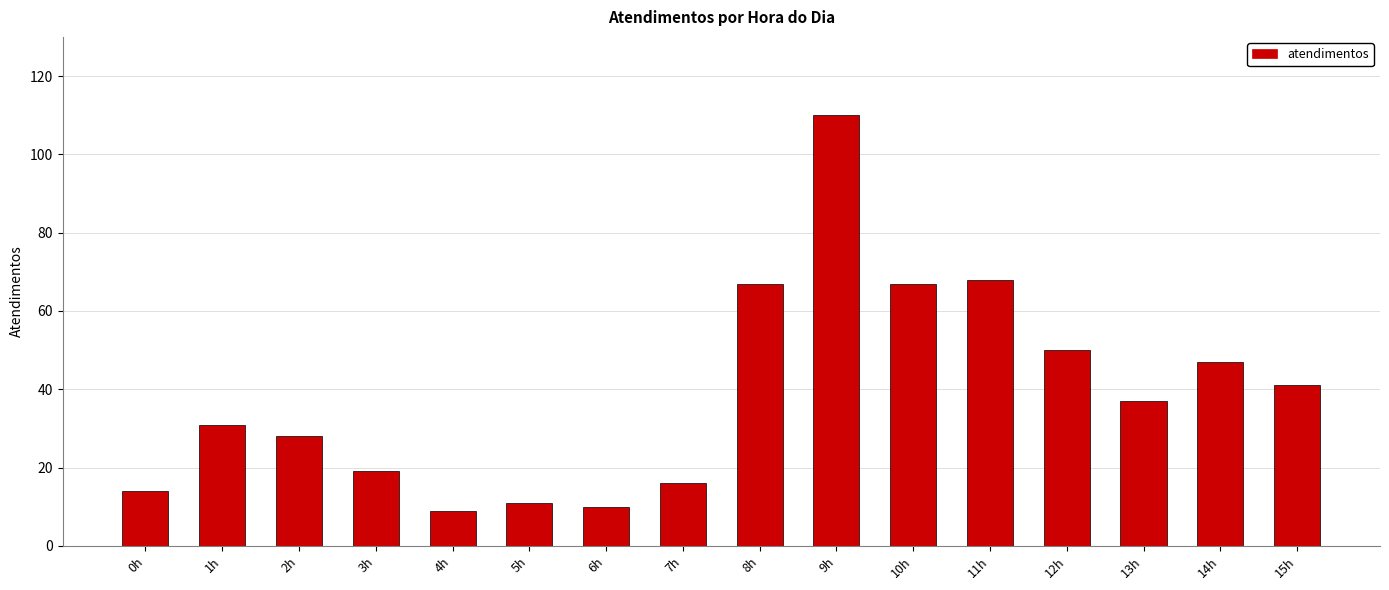

What is the value of the 9th bar from the left?

67